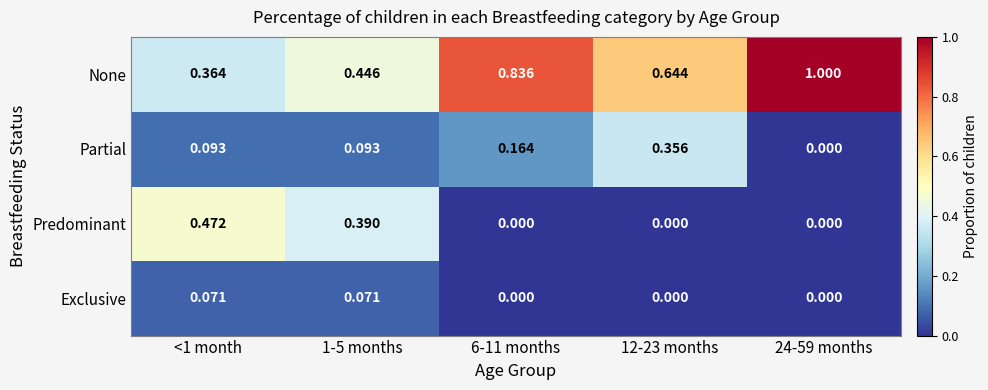

What is the maximum value shown in the chart?

1.0